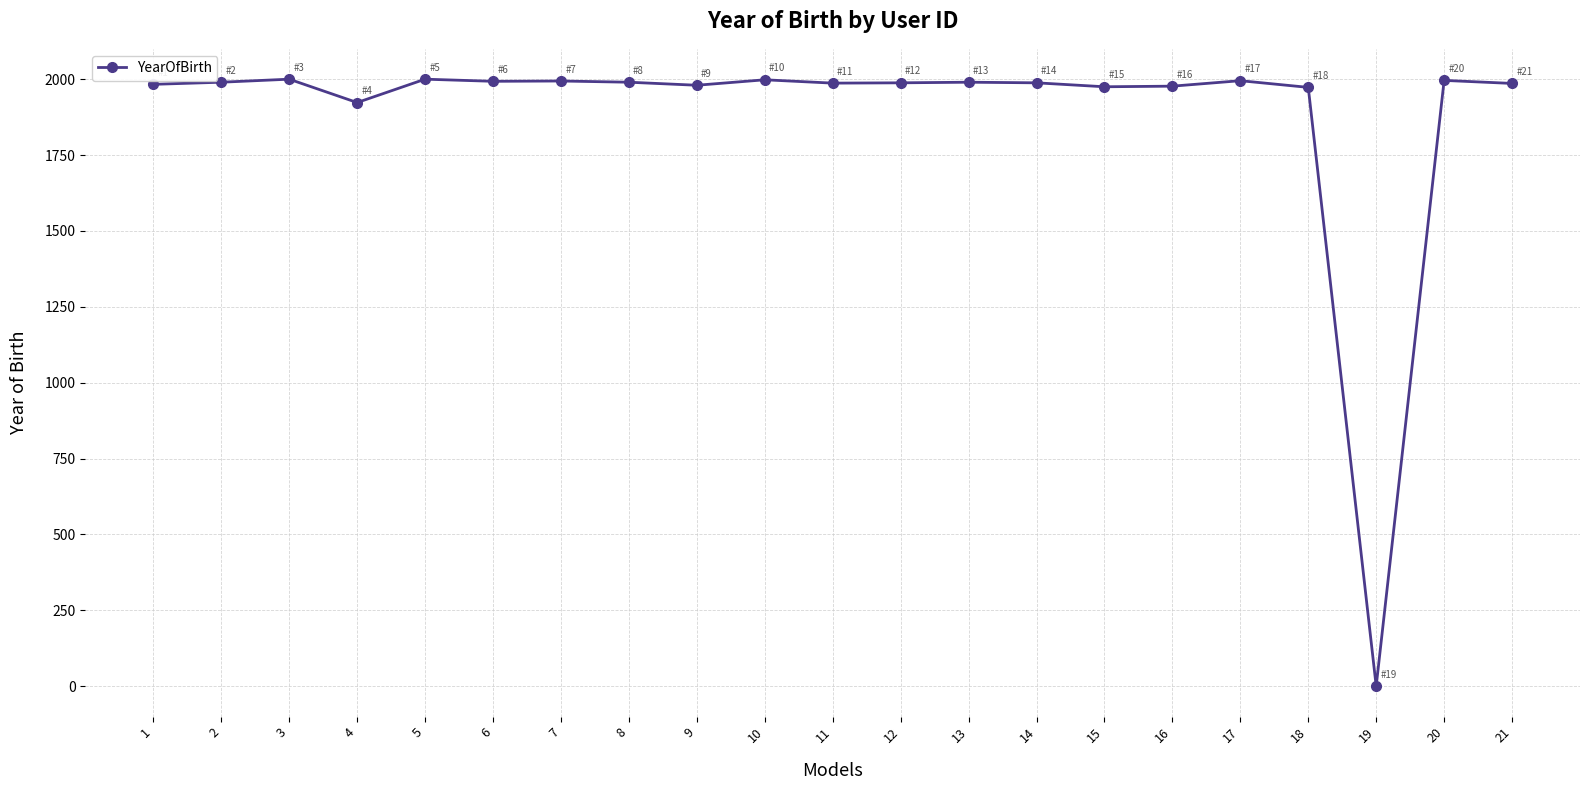

What is the greatest value displayed?

2000